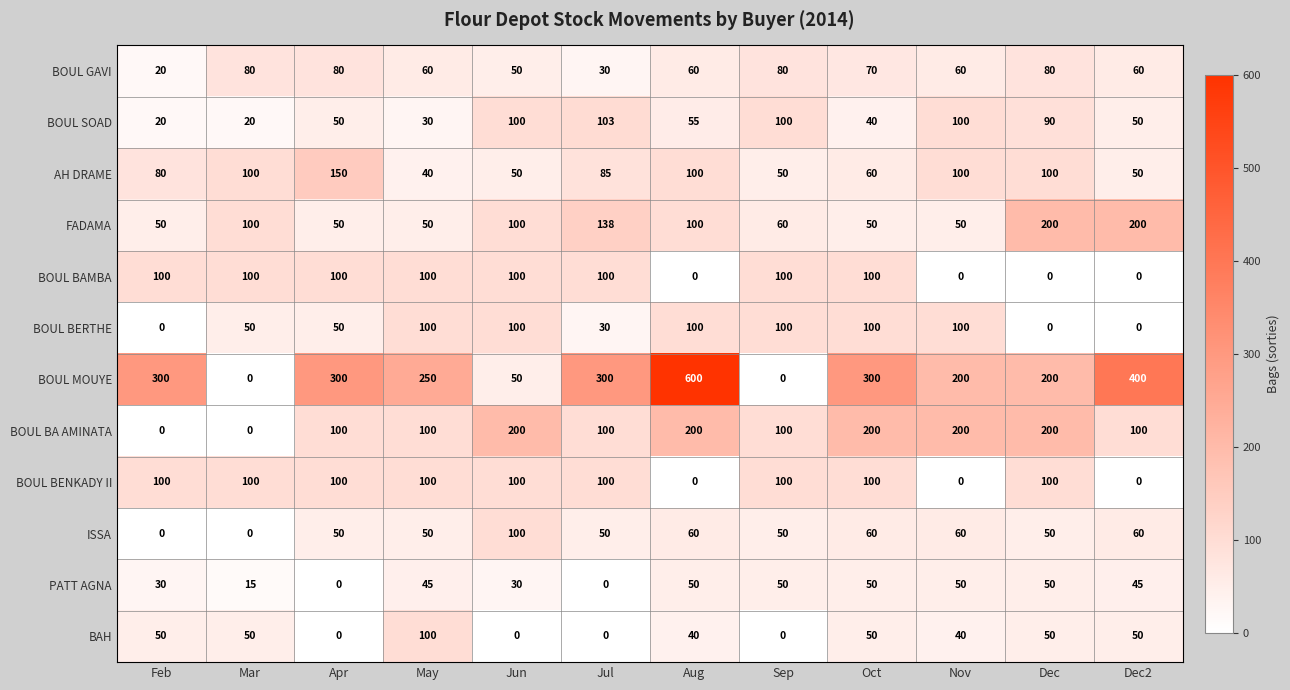

Where does the BOUL GAVI series first go above 60?

Mar